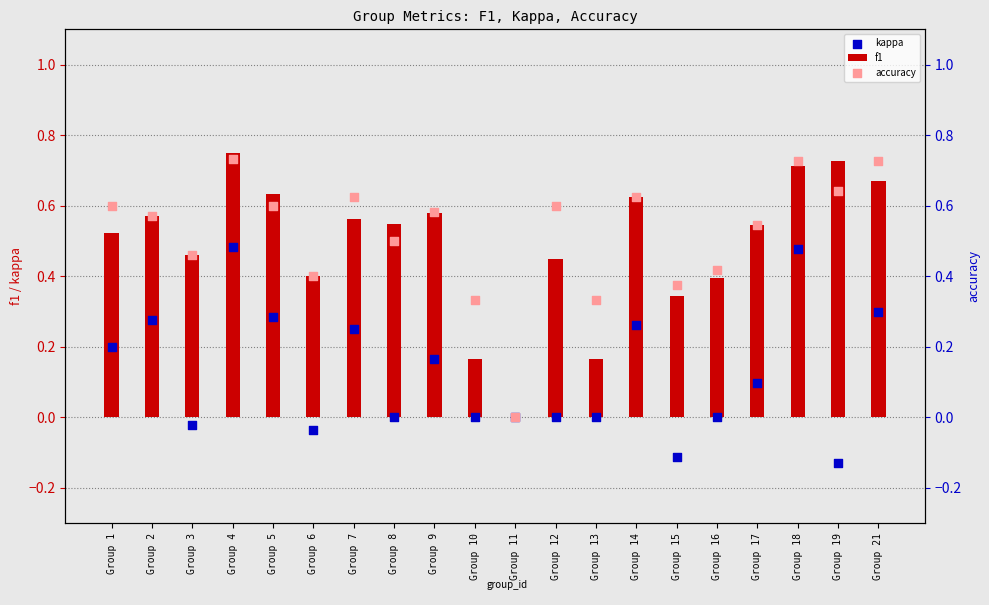

Which series has the widest spread of Y values?

f1